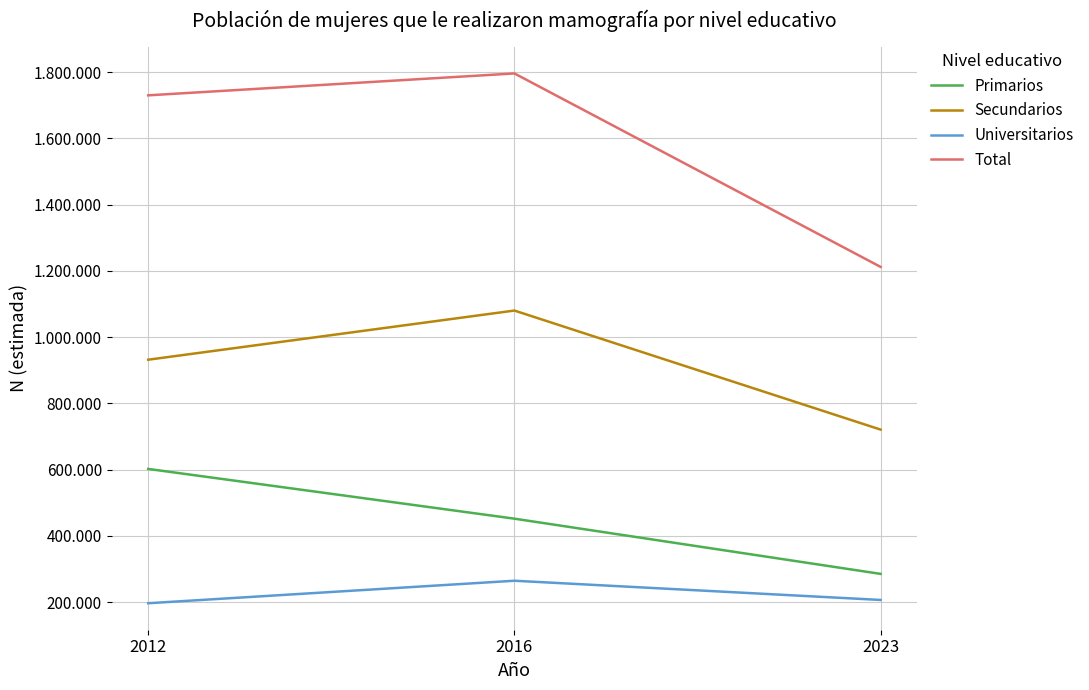

What is the difference between the Total values at 2016 and 2023?

584053